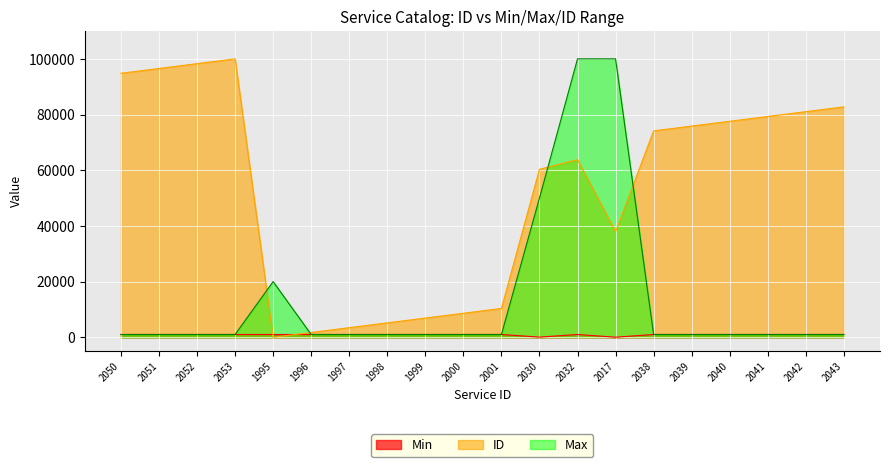

Rank the categories by Max value from highest to lowest.

2032, 2017, 2030, 1995, 2050, 2051, 2052, 2053, 1996, 1997, 1998, 1999, 2000, 2001, 2038, 2039, 2040, 2041, 2042, 2043